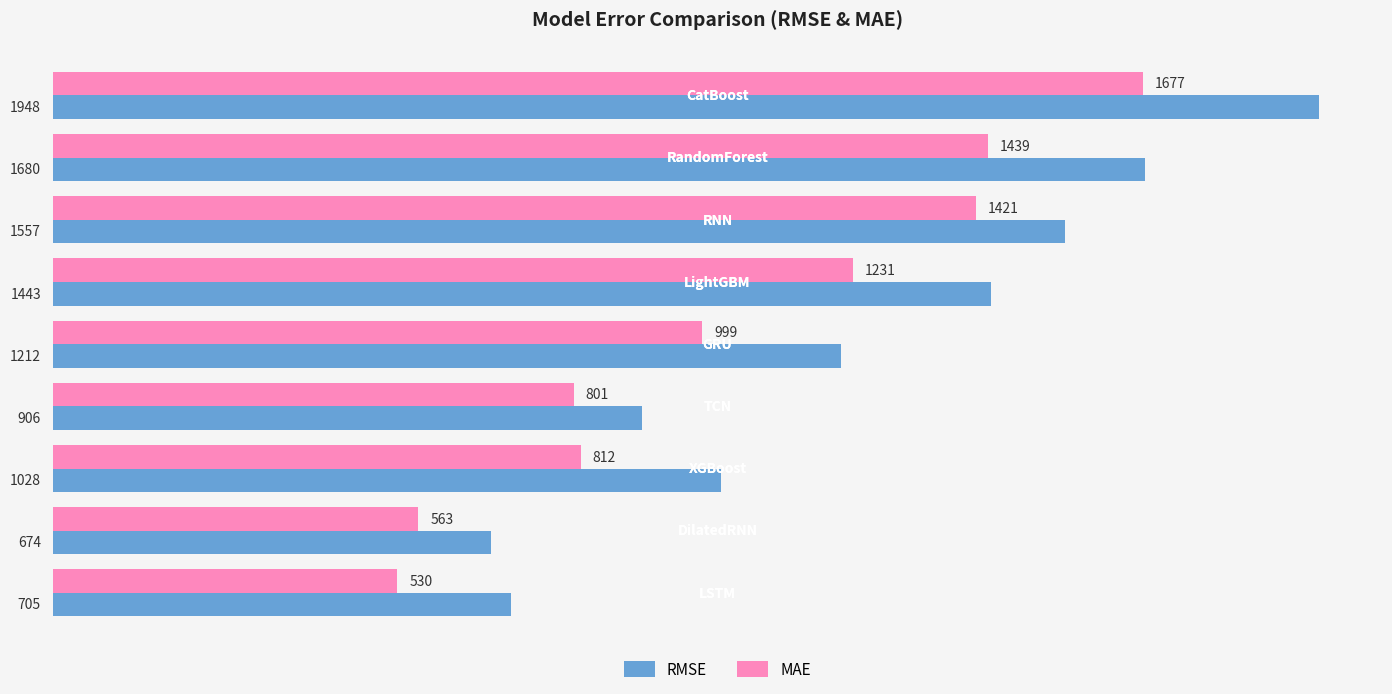

Which series has the largest total across all categories?

RMSE